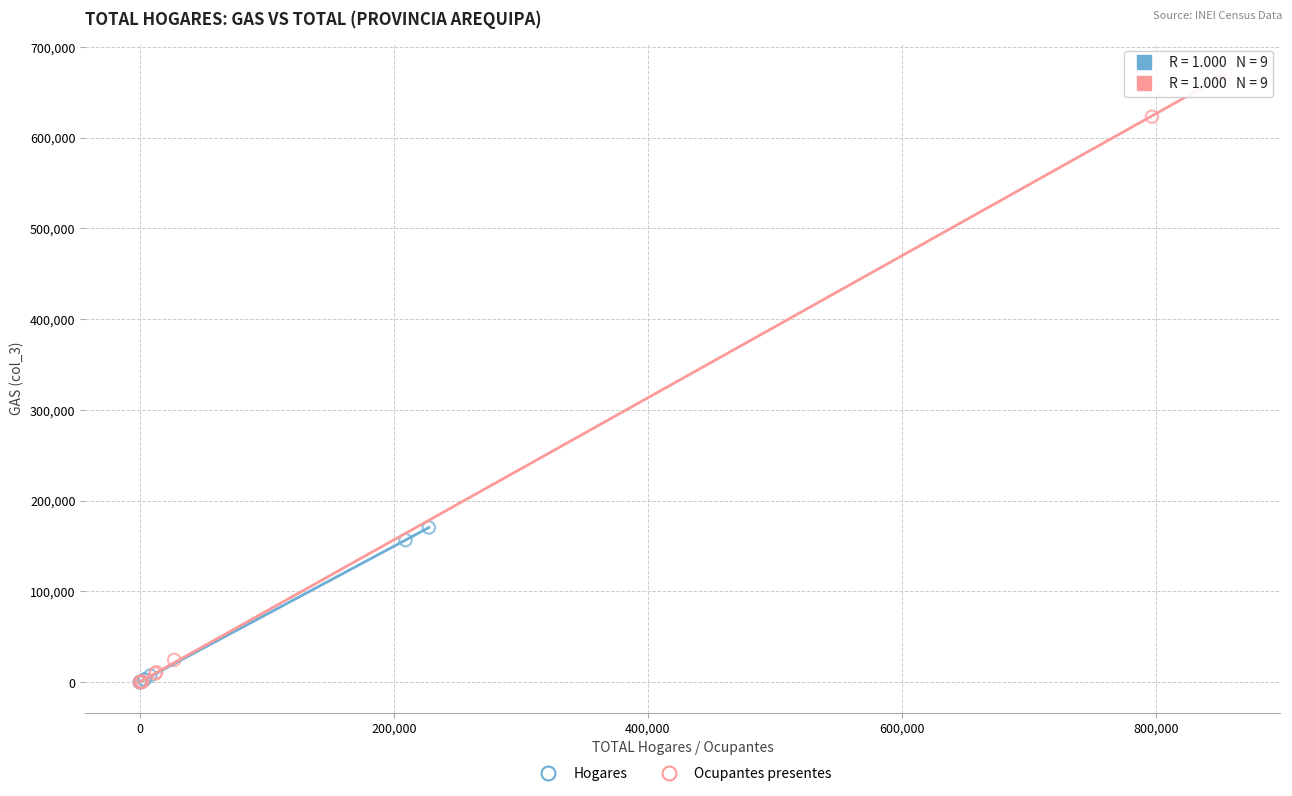

Which series has the widest spread of Y values?

Ocupantes presentes